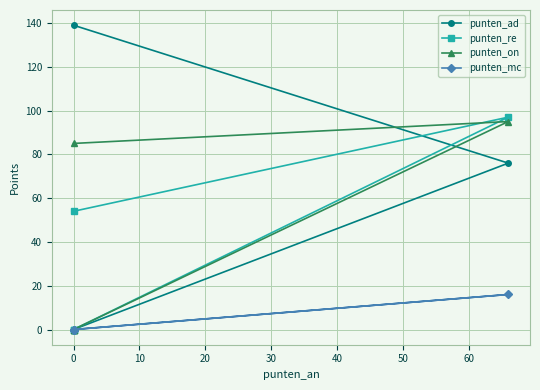

What position from the right is 0?

4